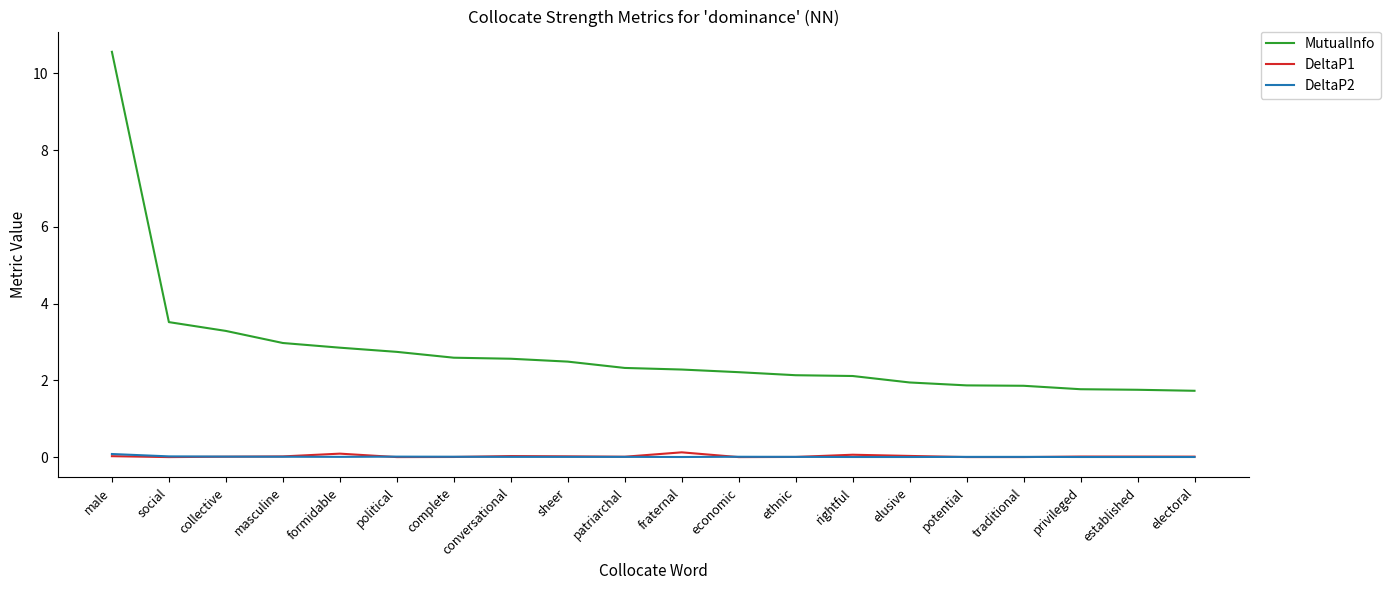

Where does the MutualInfo series first go above 2?

male